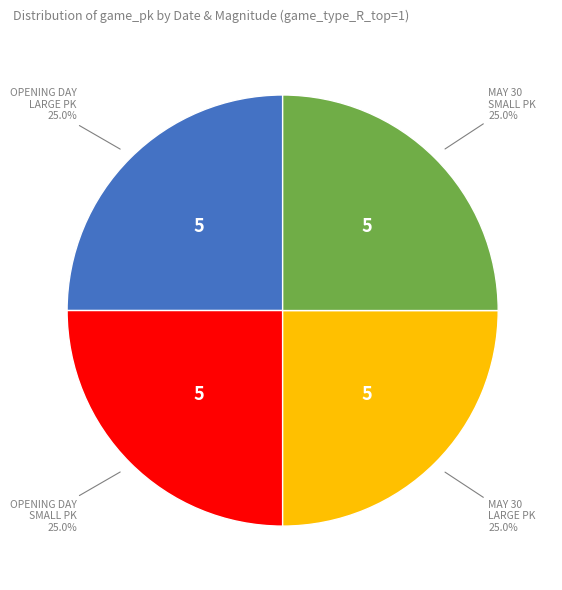

Is there a majority slice in this chart?

No